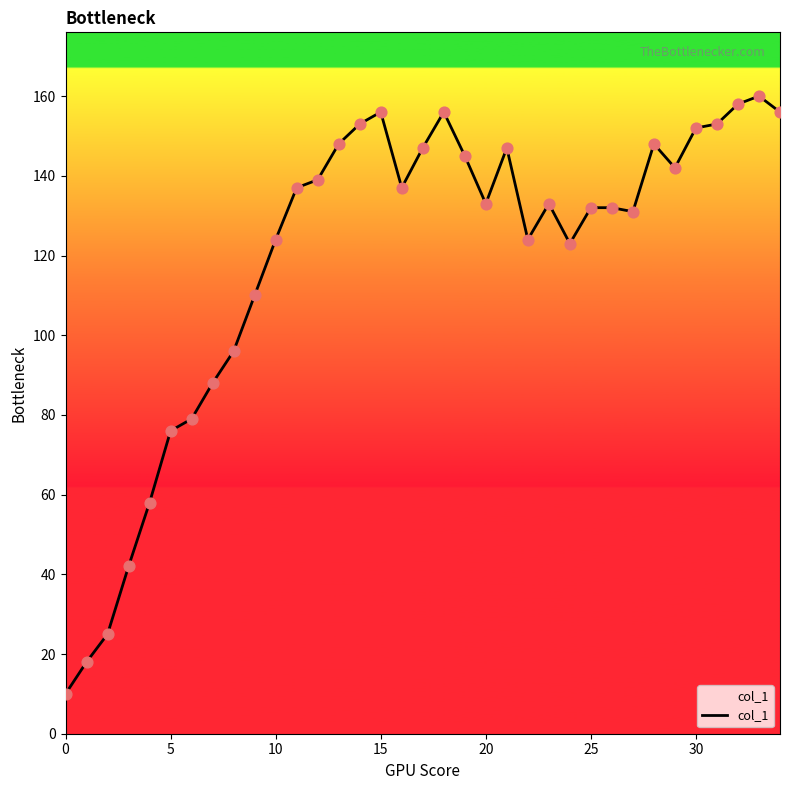

What is the difference between the maximum and minimum values?

150